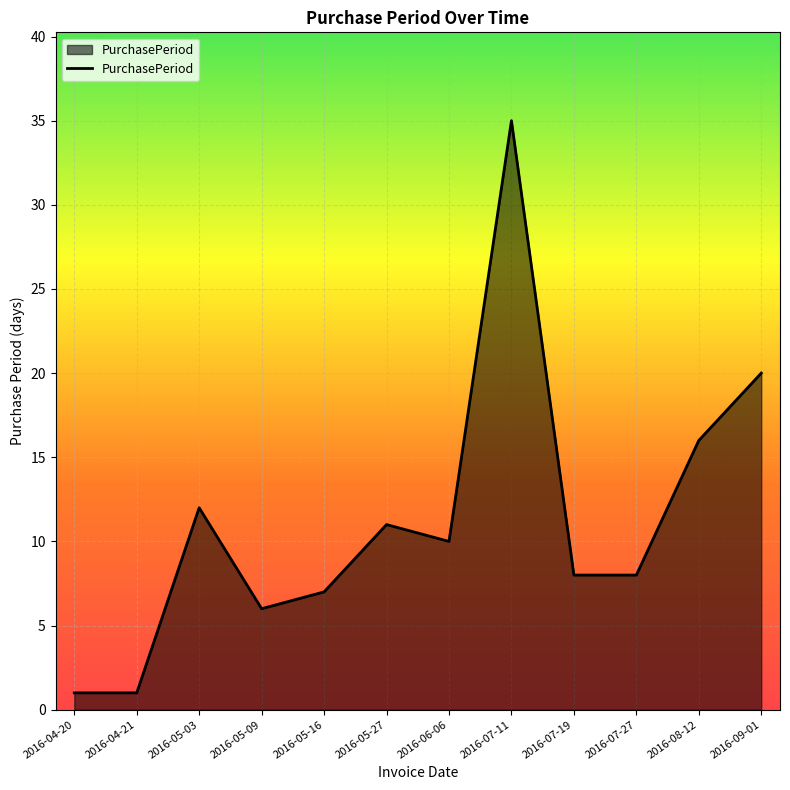

What is the change in value from 2016-05-03 to 2016-08-12?

+4